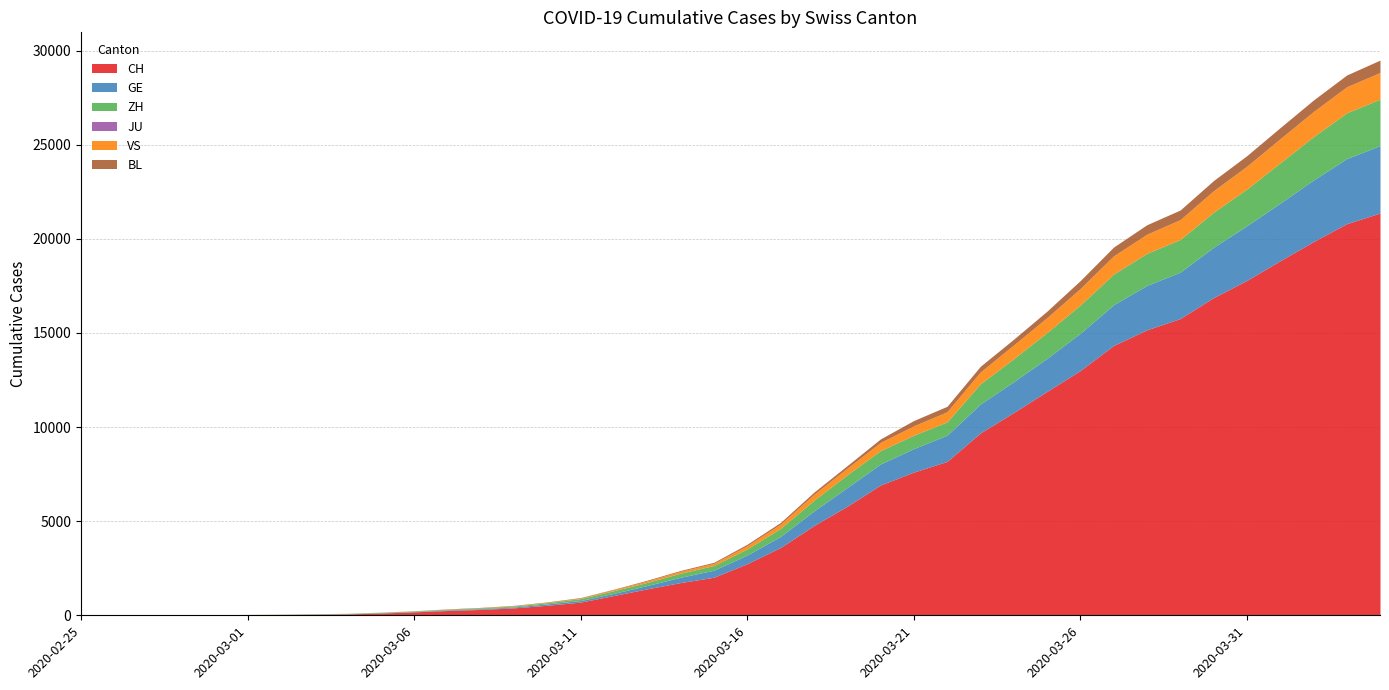

True or false: ZH has a value of 35 at 2020-03-07.

True